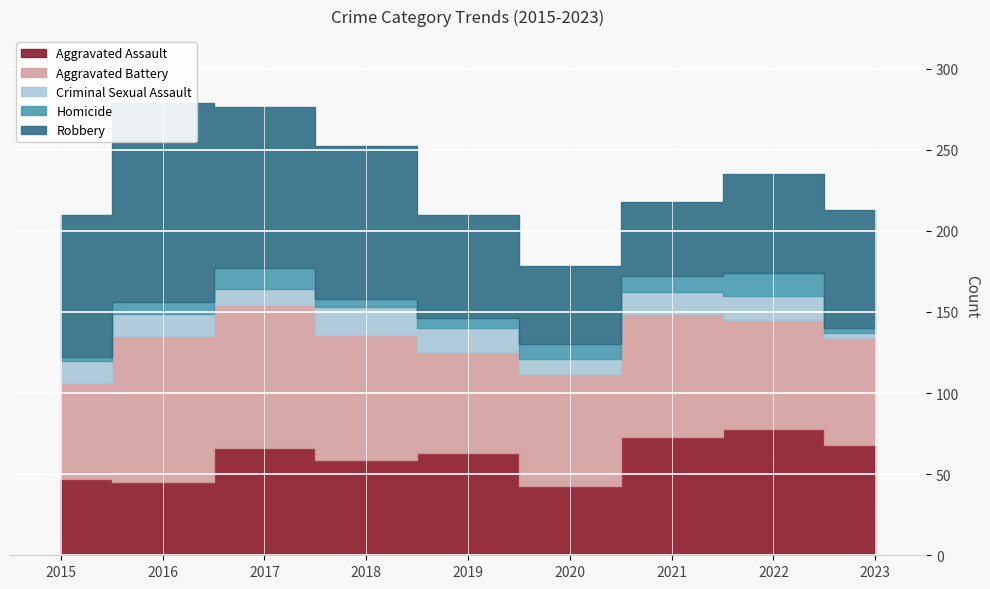

Reading left to right, extract all data points from this chart.

Aggravated Assault: 2015=47	2016=45	2017=66	2018=59	2019=63	2020=43	2021=73	2022=78	2023=68
Aggravated Battery: 2015=59	2016=90	2017=88	2018=77	2019=62	2020=69	2021=76	2022=67	2023=66
Criminal Sexual Assault: 2015=14	2016=14	2017=10	2018=17	2019=15	2020=9	2021=13	2022=15	2023=3
Homicide: 2015=2	2016=7	2017=13	2018=5	2019=6	2020=9	2021=10	2022=14	2023=3
Robbery: 2015=88	2016=123	2017=99	2018=94	2019=64	2020=48	2021=46	2022=61	2023=73